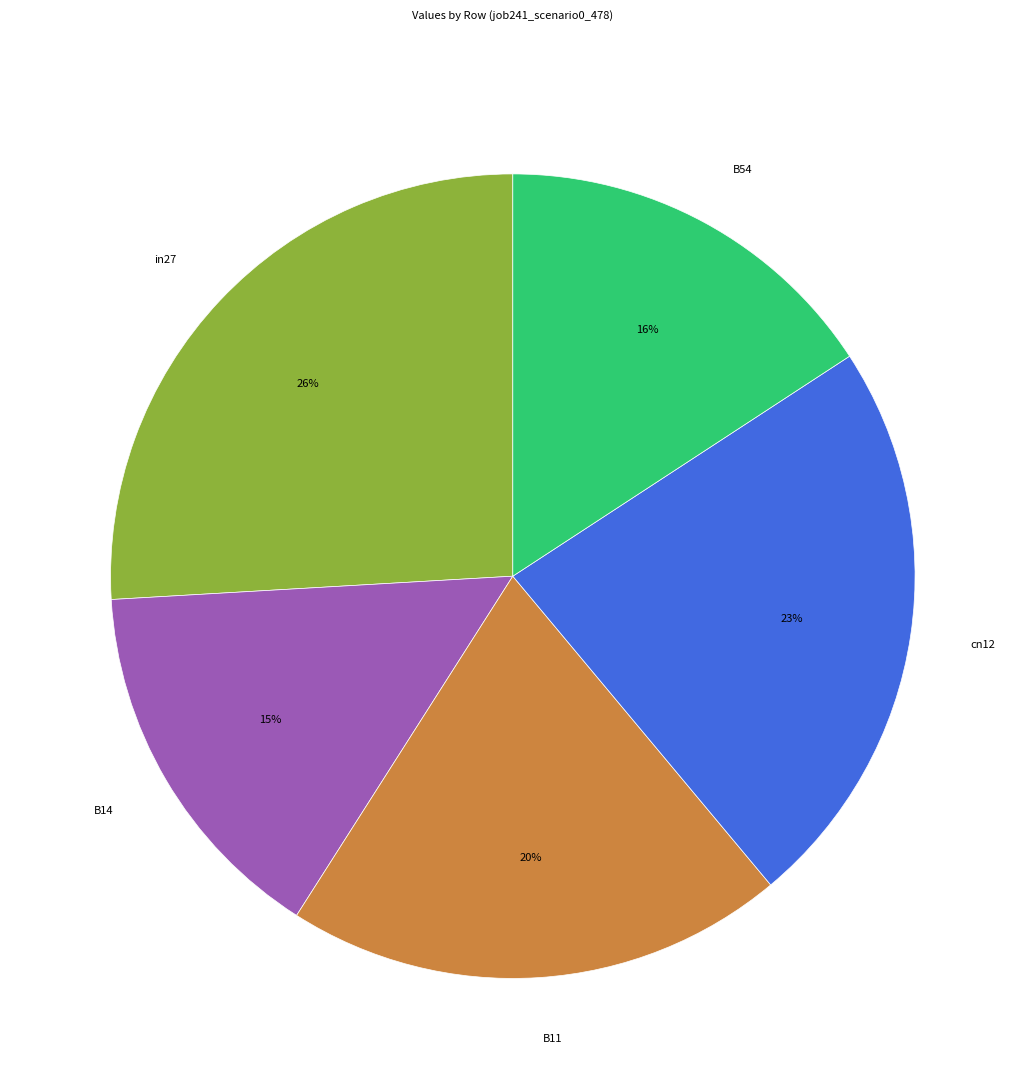

How many slices are in this pie chart?

5